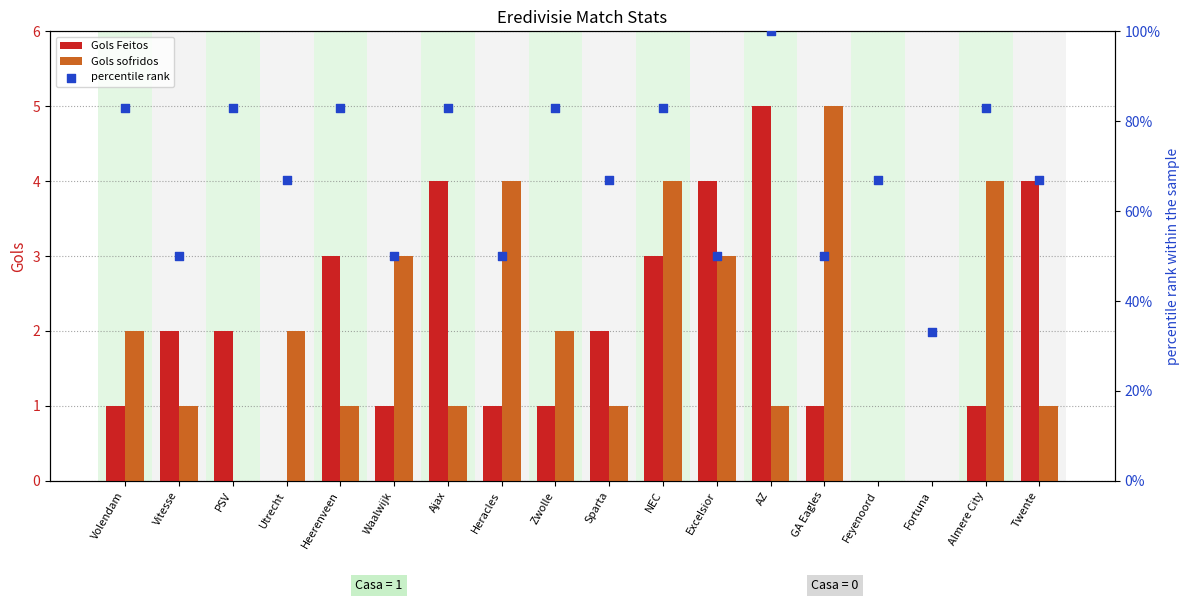

Which series reaches the minimum Y coordinate?

Gols Feitos